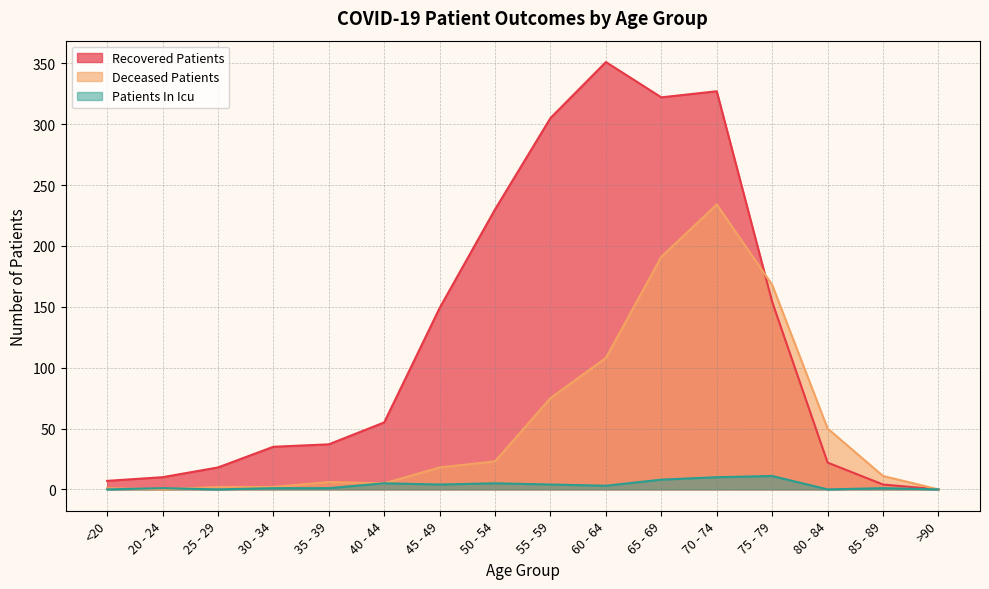

True or false: recovered_patients has a value of 482 at 70 - 74.

False